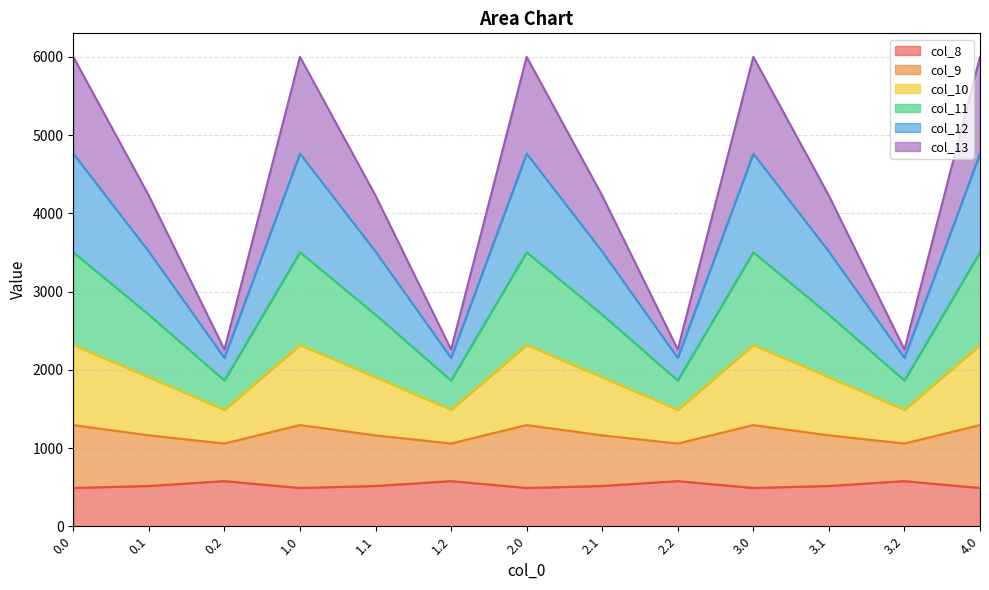

What is the total value across all series at 2.1?

4226.1